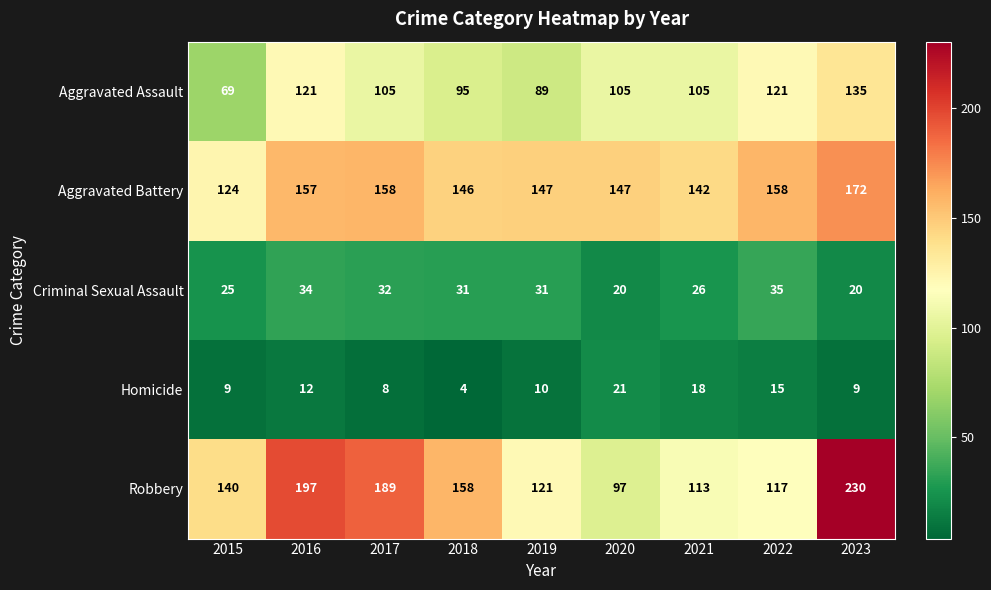

Count the number of data series in this chart.

5